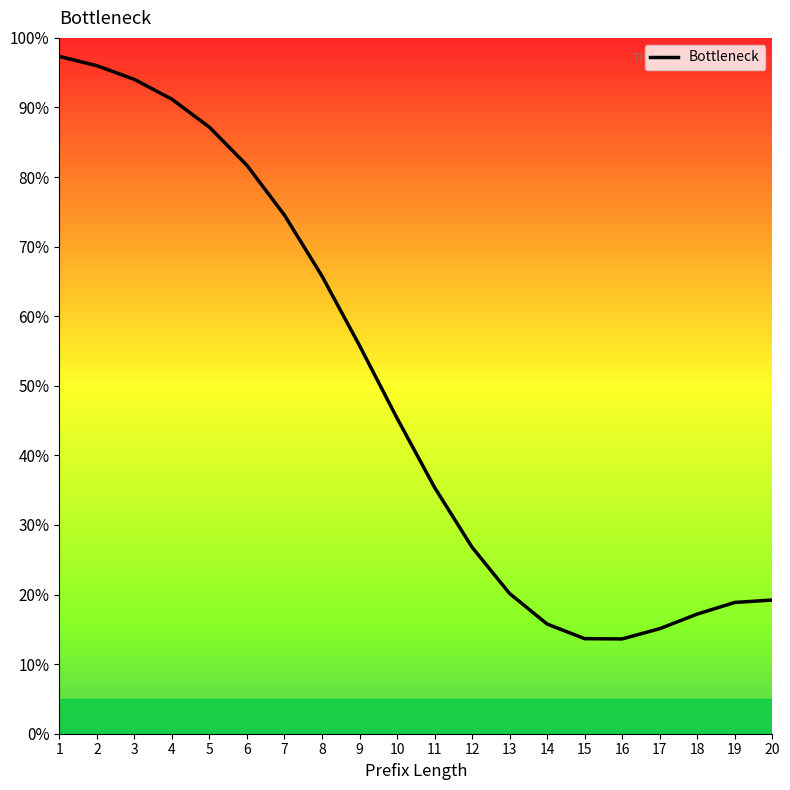

How many values exceed 45?

10